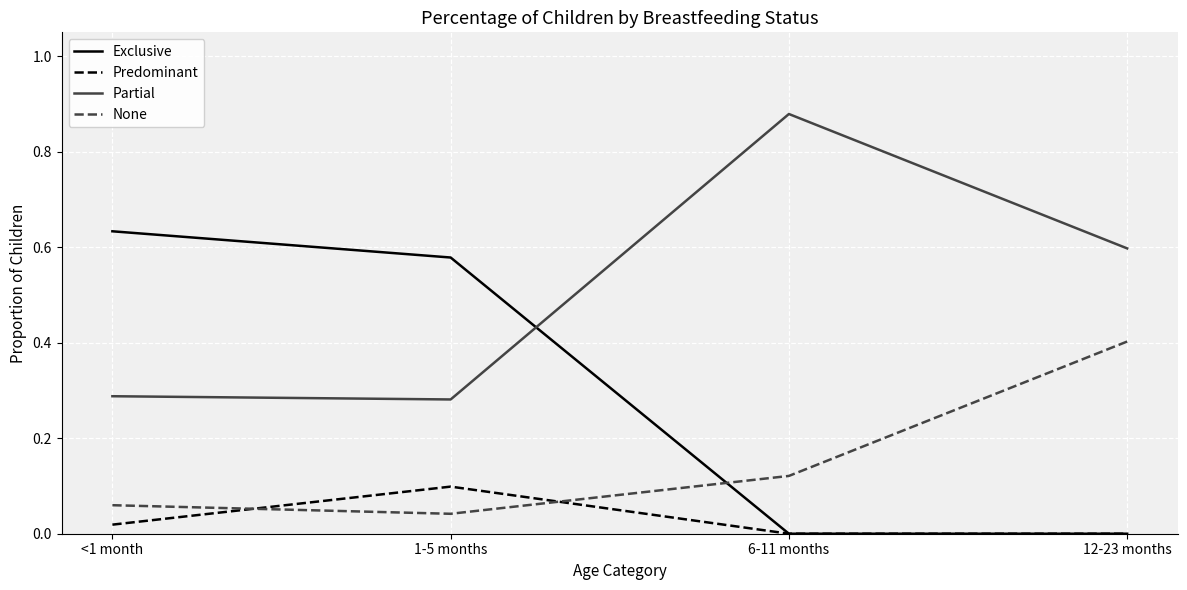

Is the value of Predominant at 1-5 months greater than the value of Exclusive at 1-5 months?

No